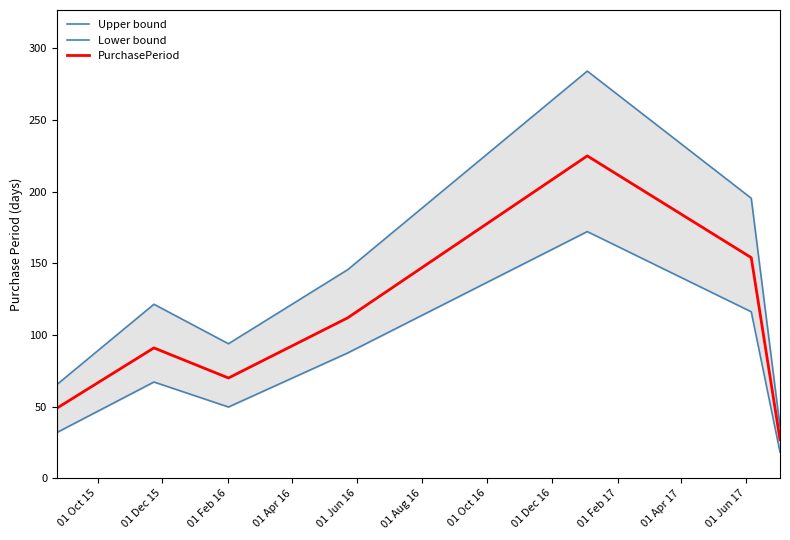

The value of Lower bound at 01 Dec 15 is 16.9. True or false?

False